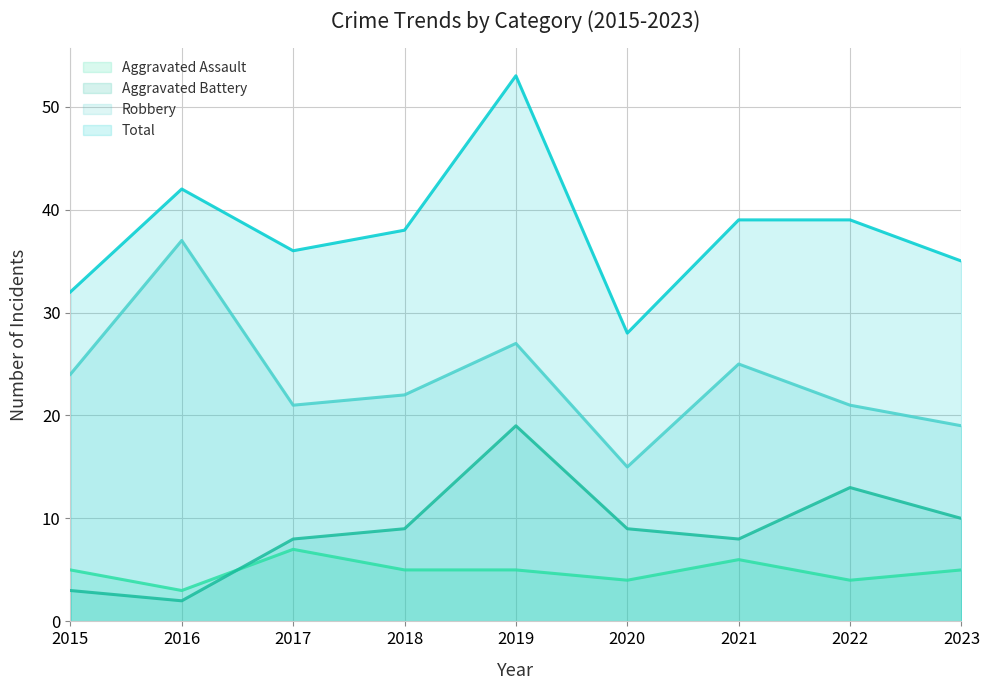

What is the value of the Aggravated Battery point at the 1st from the left?

3